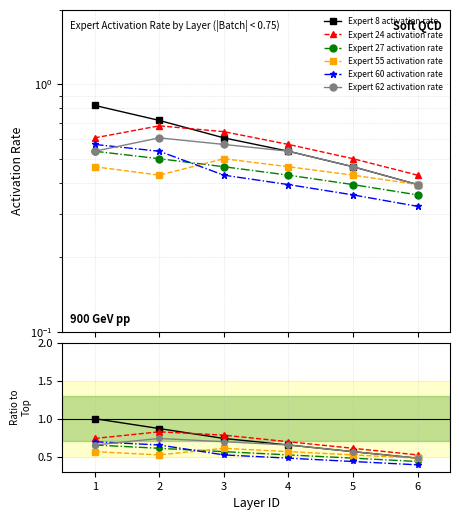

True or false: Expert 55 activation rate has more than 2 points higher than both neighbors.

False